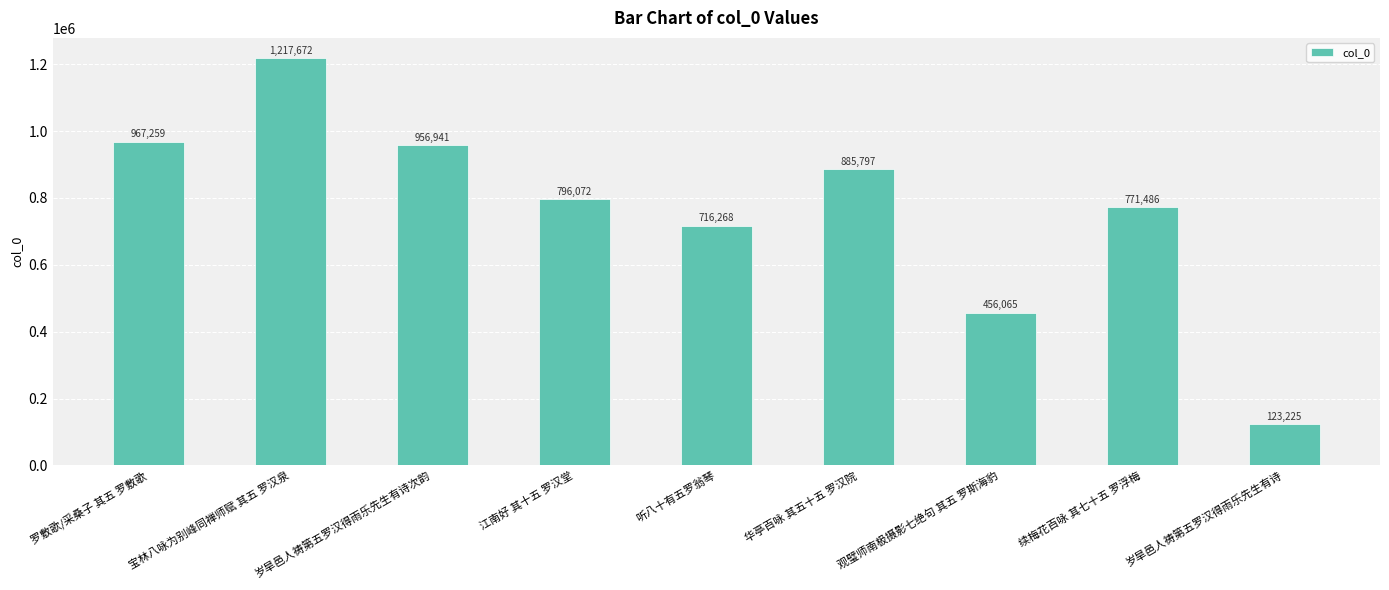

What is the value of the 2nd bar from the left?

1217672